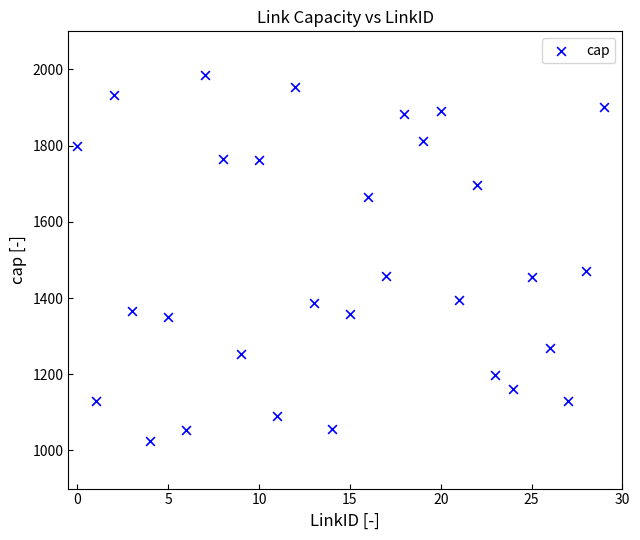

What is the range of Y values (max minus min)?

962